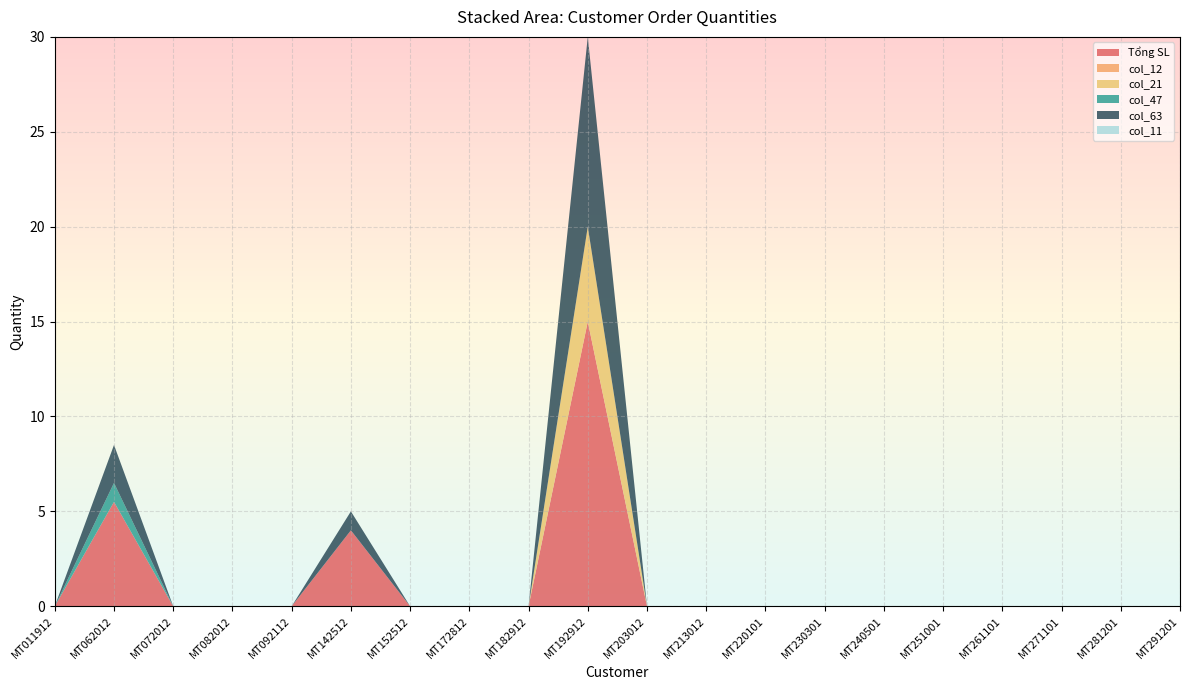

Reading left to right, what are all the values shown in this chart?

Tổng SL: 0.0	5.5	0.0	0.0	0.0	4.0	0.0	0.0	0.0	15.0	0.0	0.0	0.0	0.0	0.0	0.0	0.0	0.0	0.0	0.0
col_12: 0.0	0.0	0.0	0.0	0.0	0.0	0.0	0.0	0.0	0.0	0.0	0.0	0.0	0.0	0.0	0.0	0.0	0.0	0.0	0.0
col_21: 0.0	0.0	0.0	0.0	0.0	0.0	0.0	0.0	0.0	5.0	0.0	0.0	0.0	0.0	0.0	0.0	0.0	0.0	0.0	0.0
col_47: 0.0	1.0	0.0	0.0	0.0	0.0	0.0	0.0	0.0	0.0	0.0	0.0	0.0	0.0	0.0	0.0	0.0	0.0	0.0	0.0
col_63: 0.0	2.0	0.0	0.0	0.0	1.0	0.0	0.0	0.0	10.0	0.0	0.0	0.0	0.0	0.0	0.0	0.0	0.0	0.0	0.0
col_11: 0.0	0.0	0.0	0.0	0.0	0.0	0.0	0.0	0.0	0.0	0.0	0.0	0.0	0.0	0.0	0.0	0.0	0.0	0.0	0.0